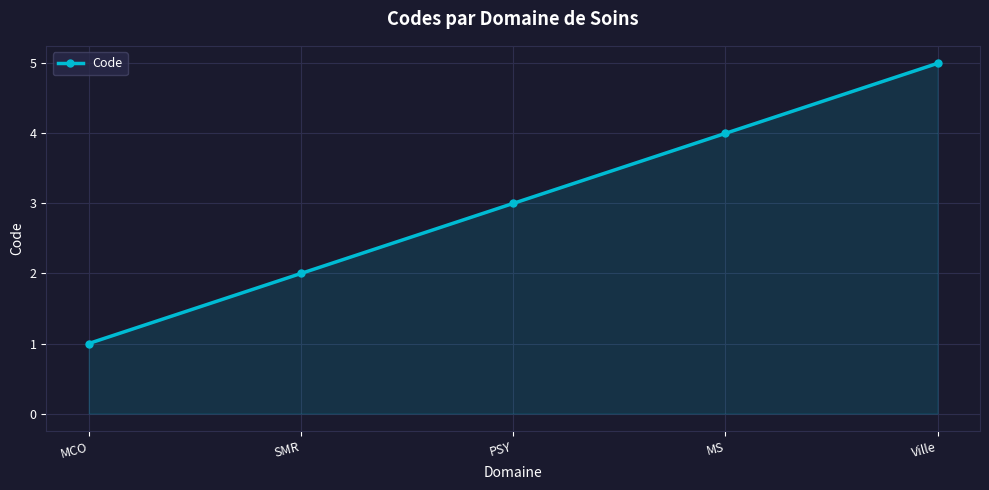

What is the sum of all values?

15